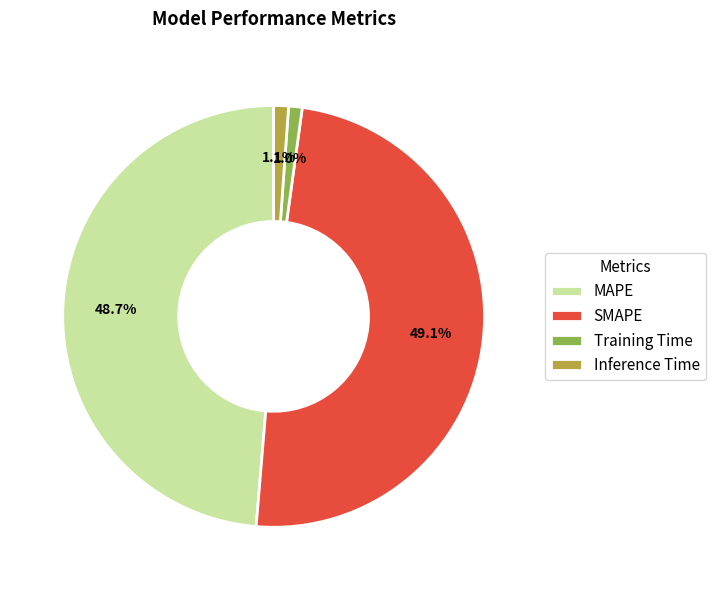

How many slices are in this pie chart?

4